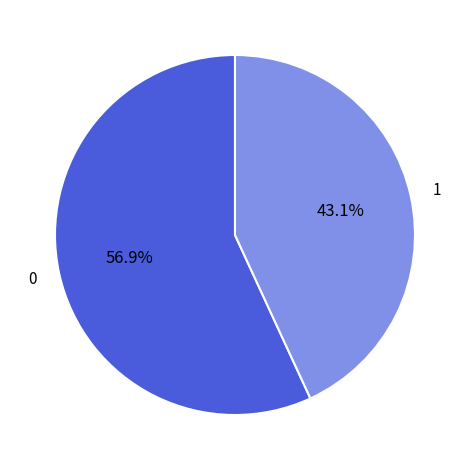

Is there any slice that represents more than half of the pie?

Yes